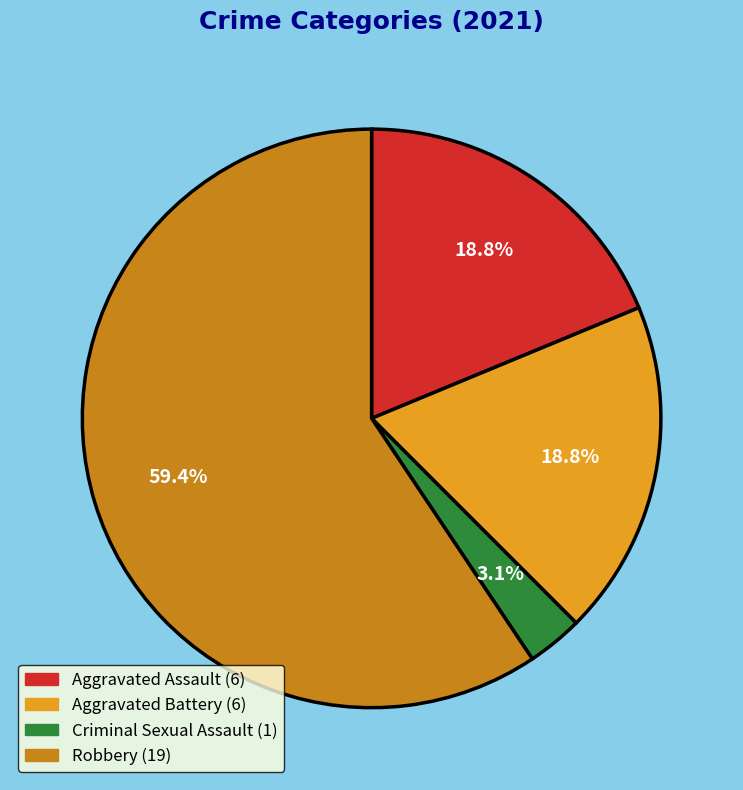

Which category accounts for the majority?

Robbery